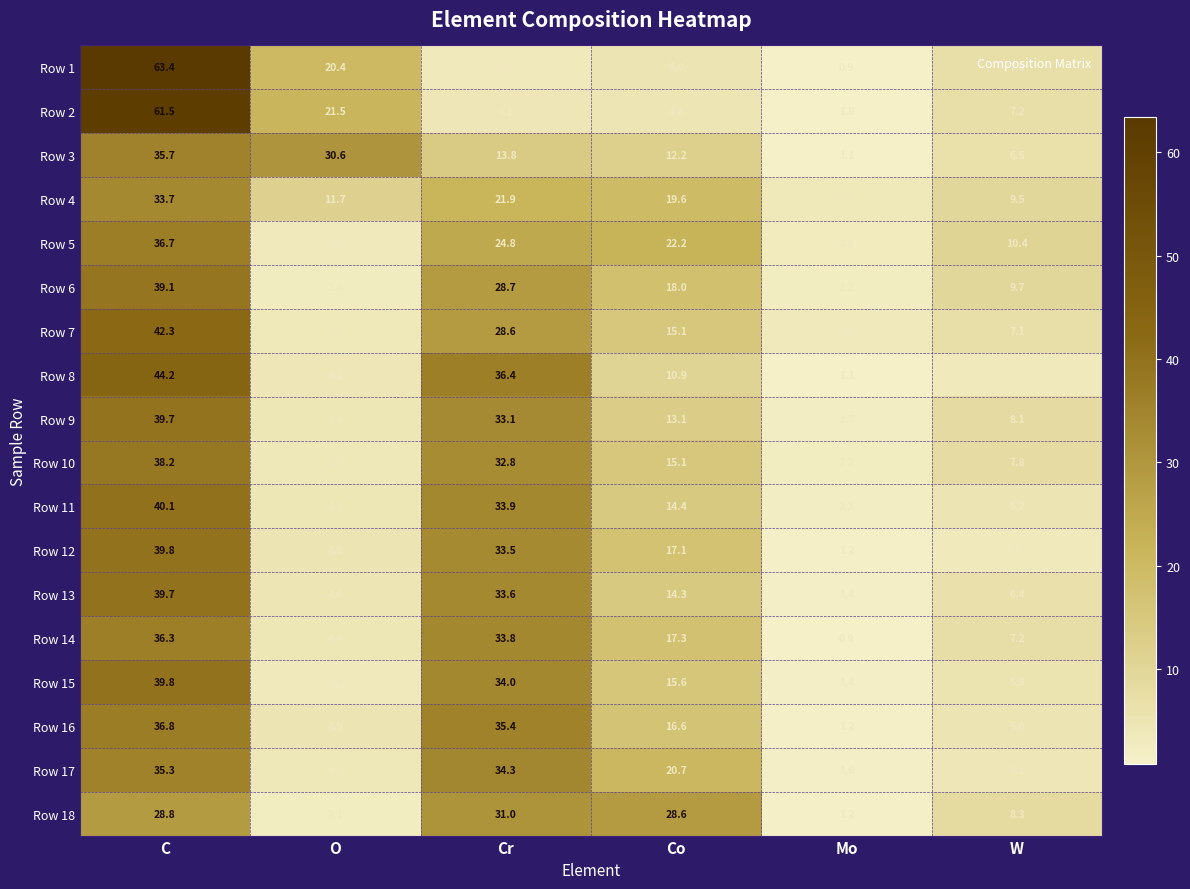

How many data points does each series have?

6